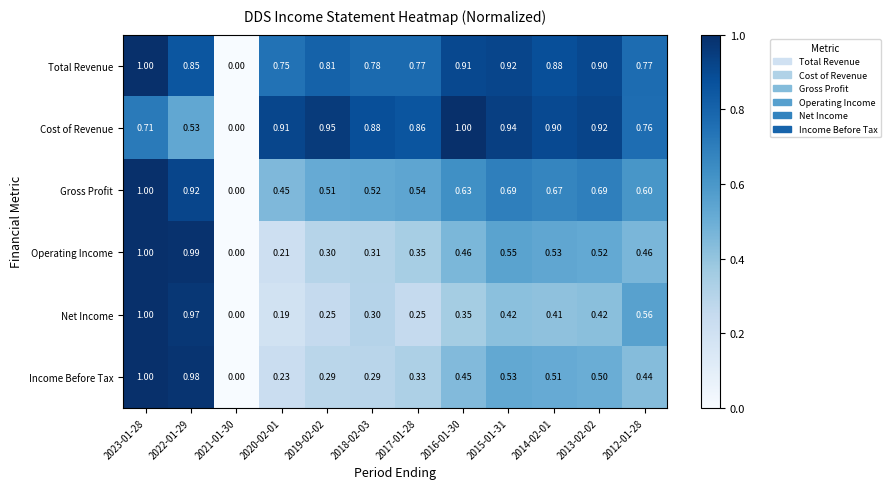

Which series changed the most between 2023-01-28 and 2015-01-31?

Net Income